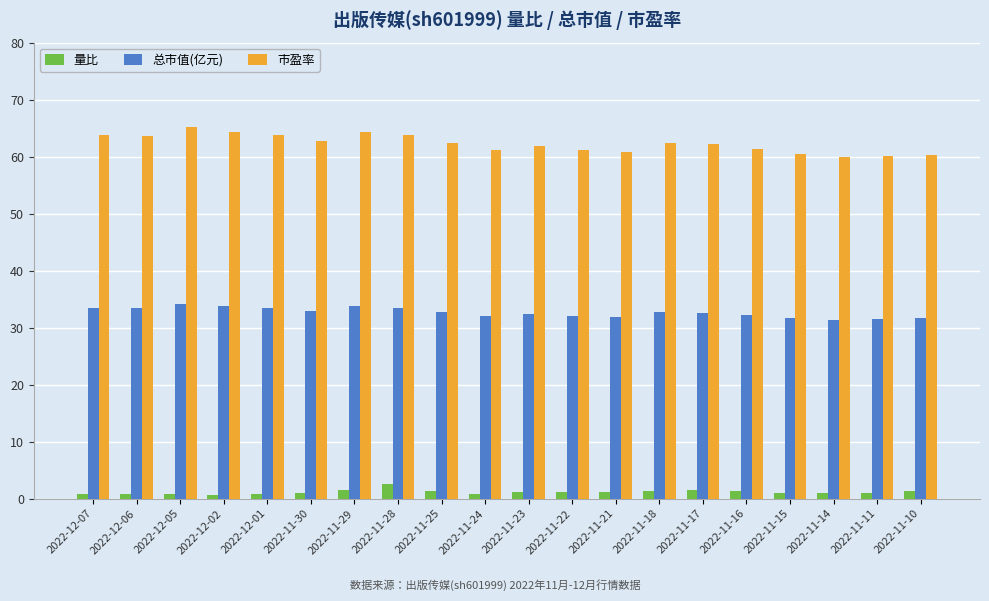

At how many categories does at least one series exceed 14?

20